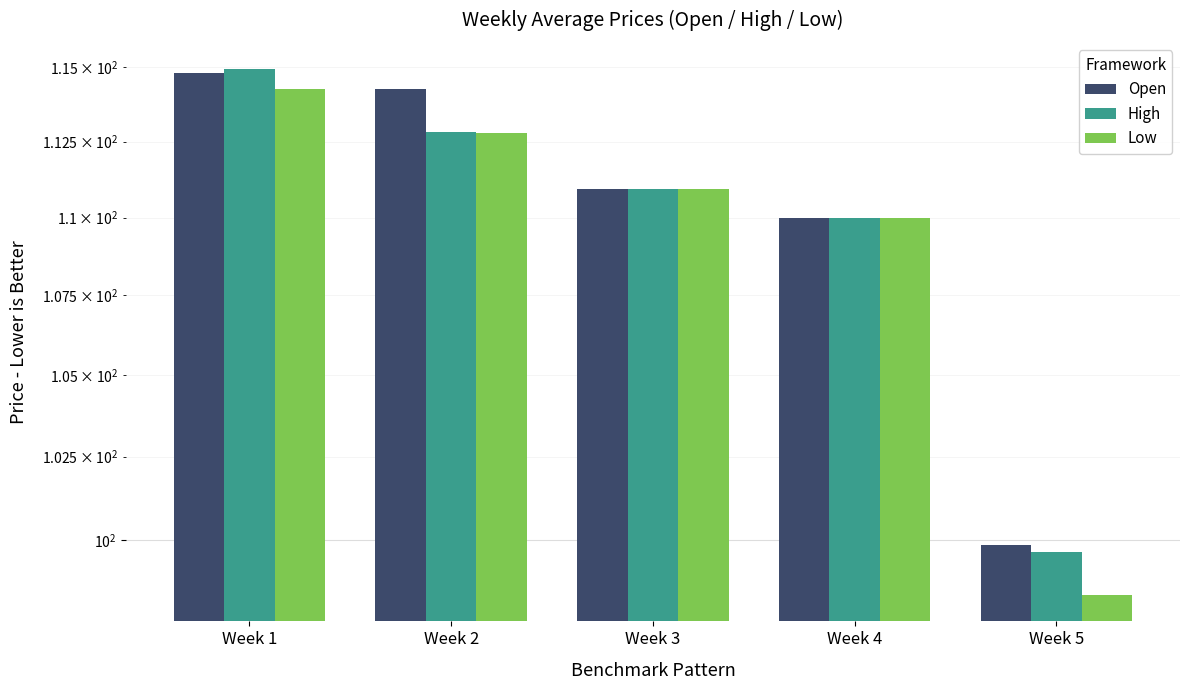

How many bars are there in total?

15